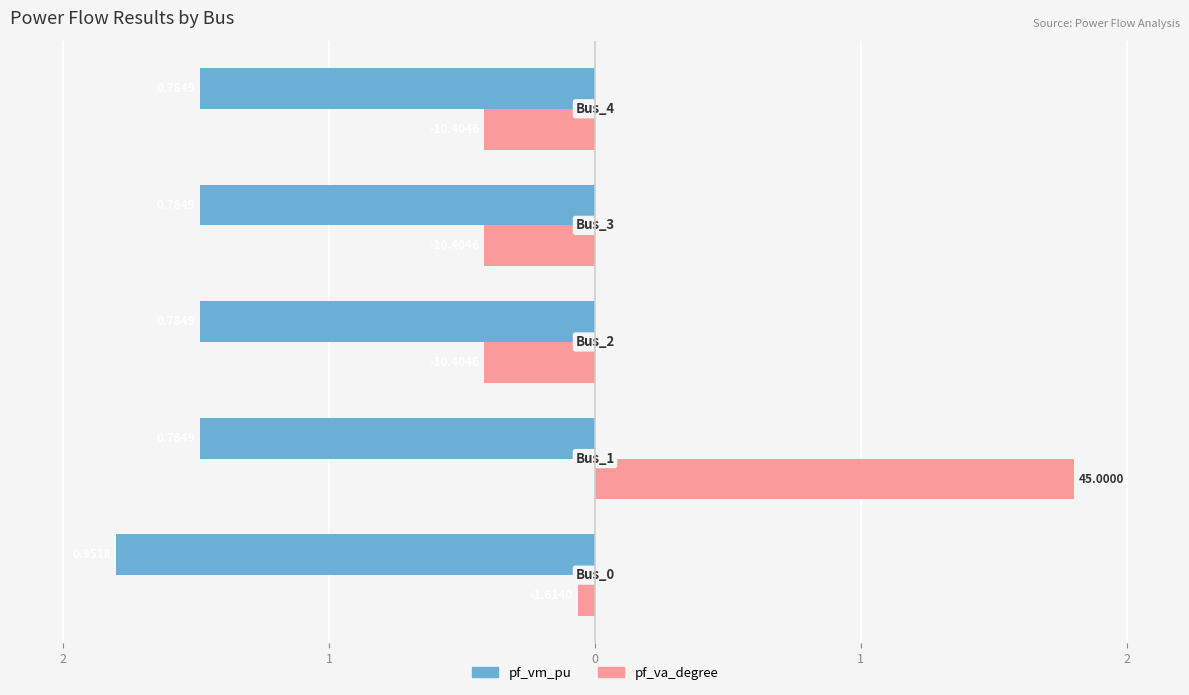

What are all the series names shown in the legend?

pf_vm_pu, pf_va_degree